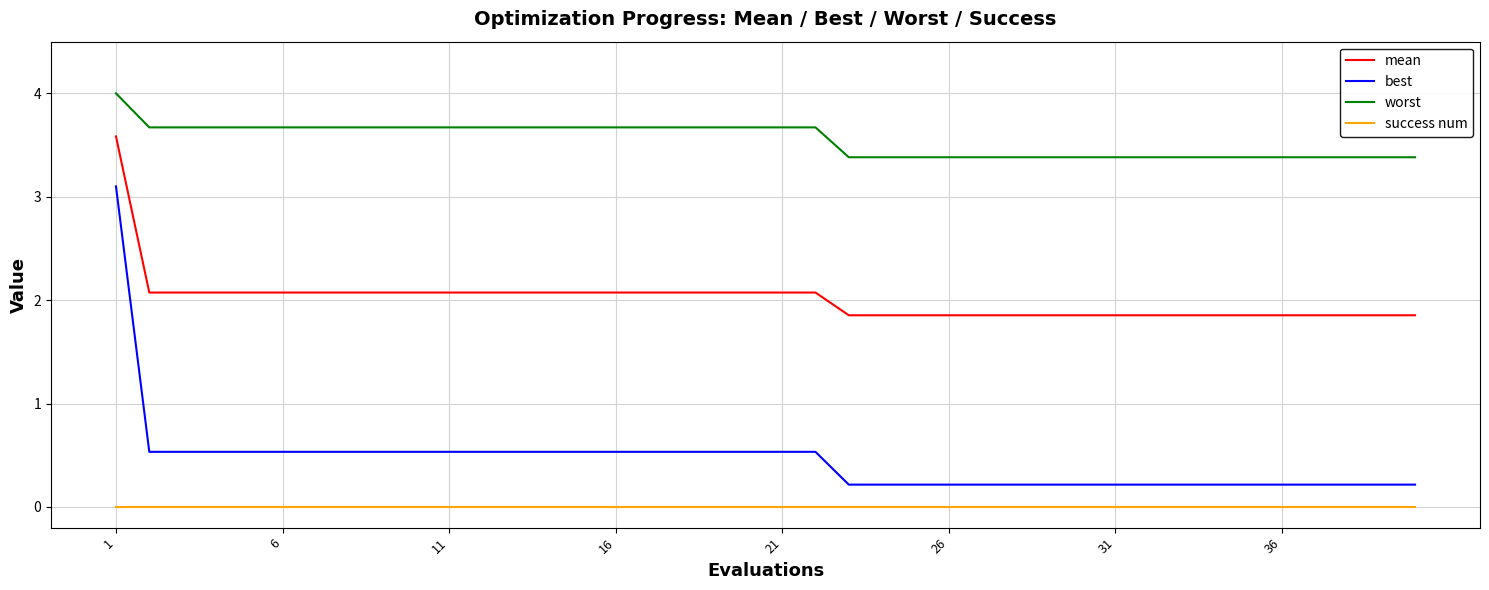

Which series has the largest total across all categories?

worst